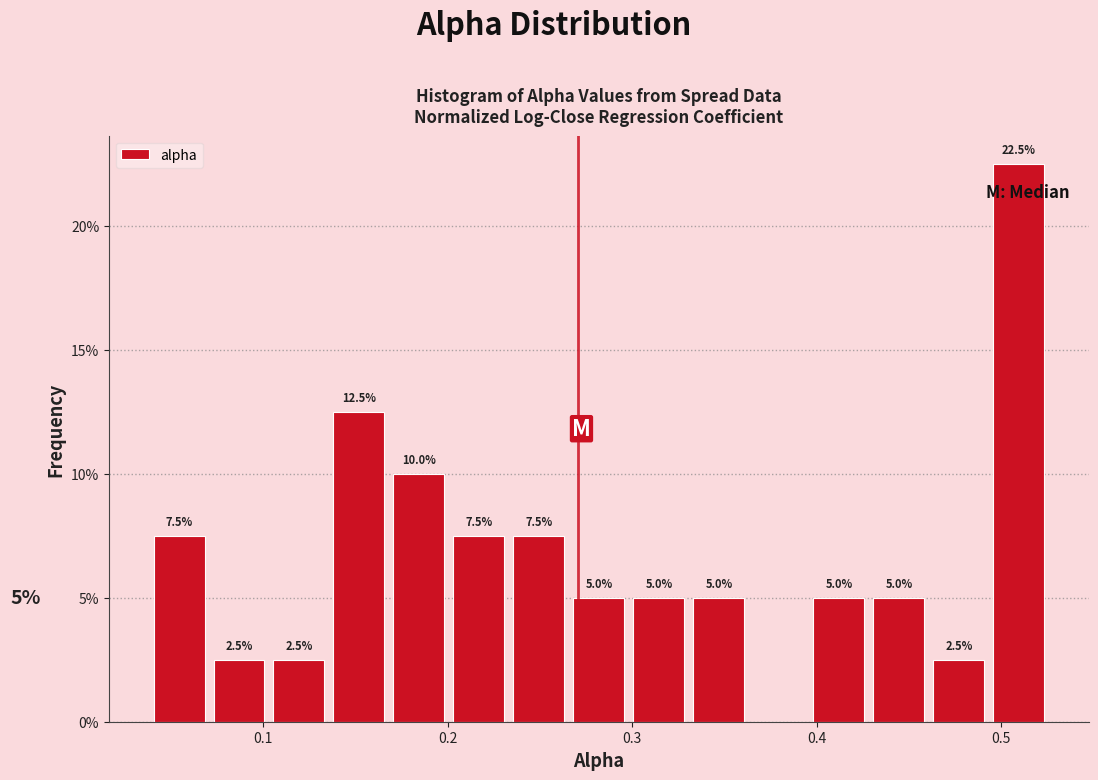

Read against the x-axis, roughly where is the centre of the tallest bar?

0.51